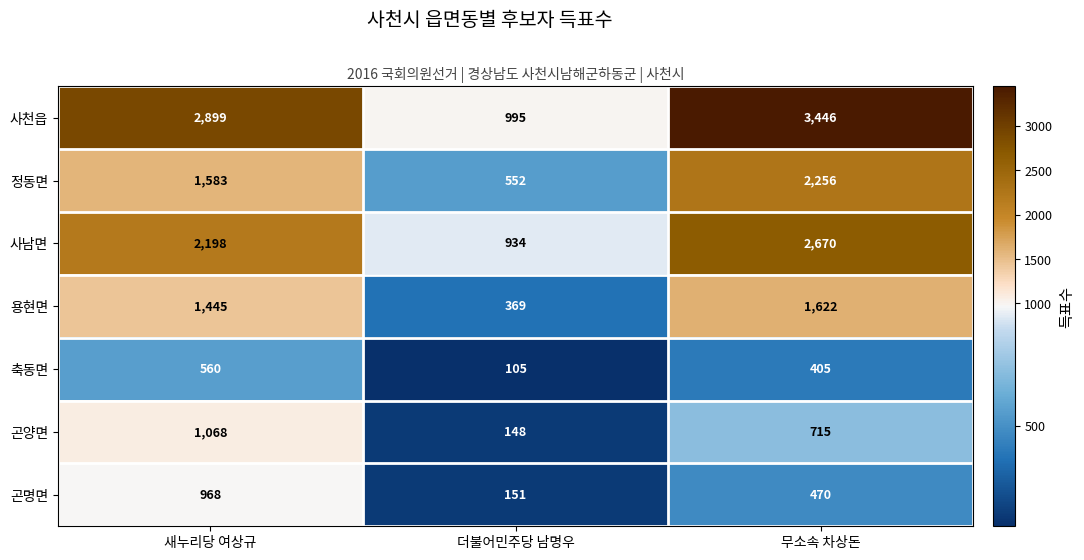

How many distinct data groups are displayed?

7